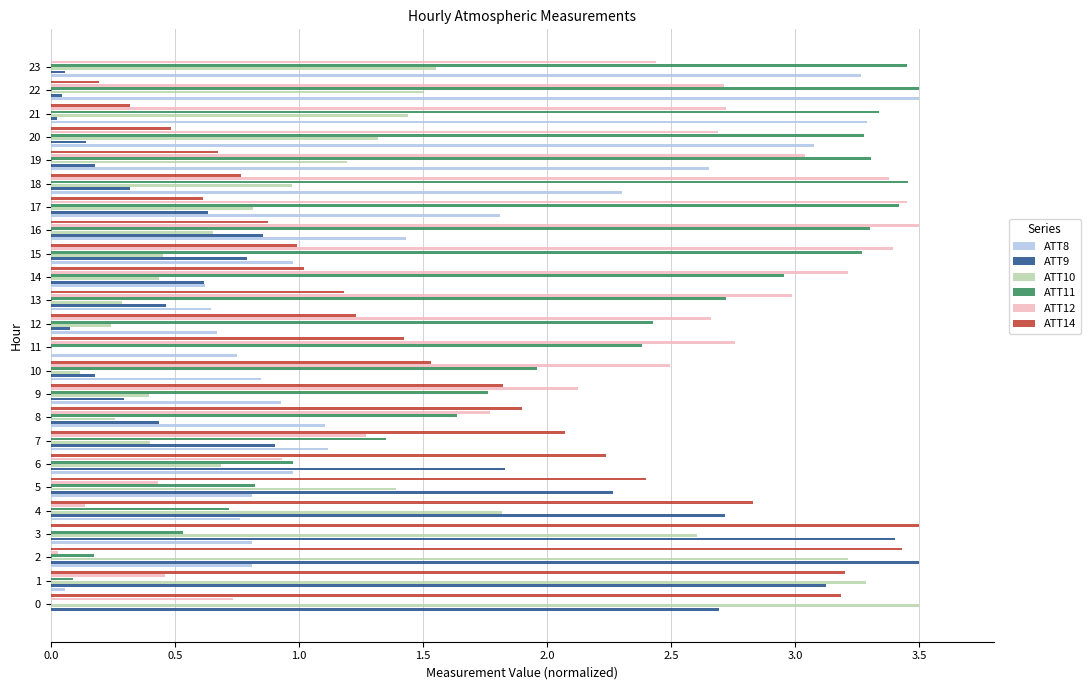

Is the value of ATT8 at 2 greater than the value of ATT9 at 14?

Yes